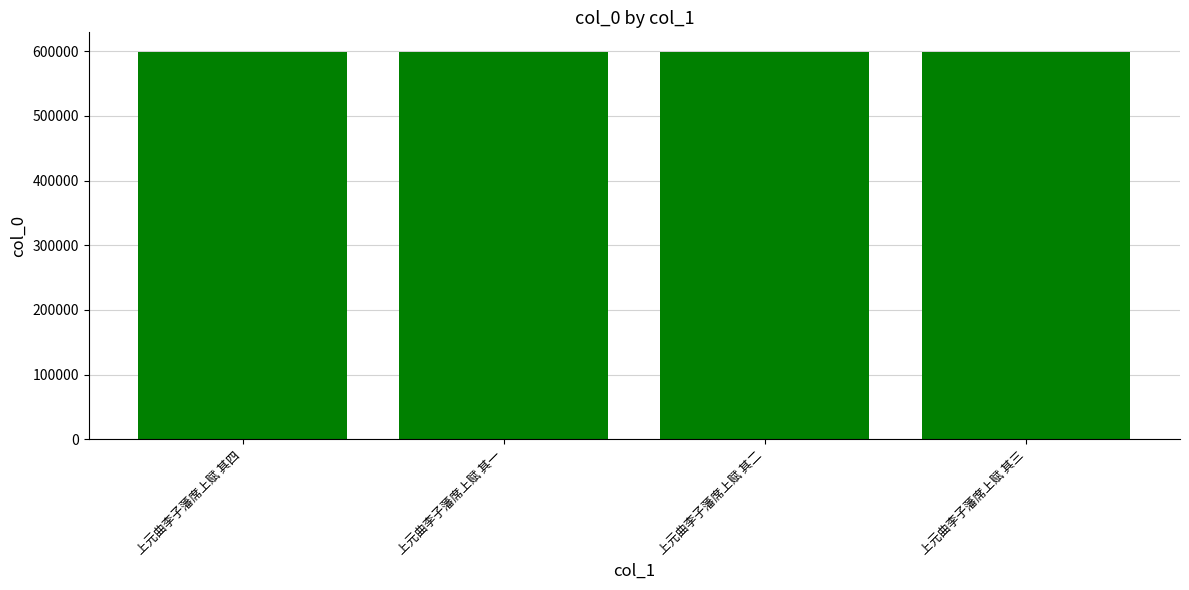

What is the difference between the maximum and second lowest values?

2